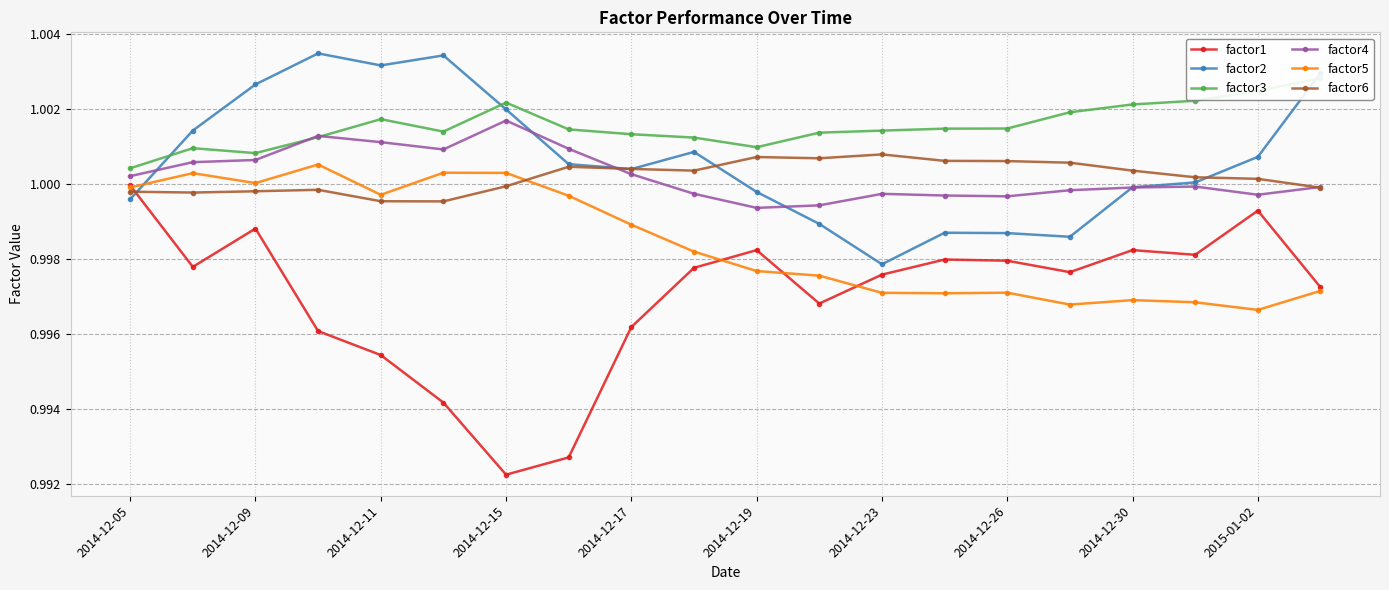

What are all the series names shown in the legend?

factor1, factor2, factor3, factor4, factor5, factor6